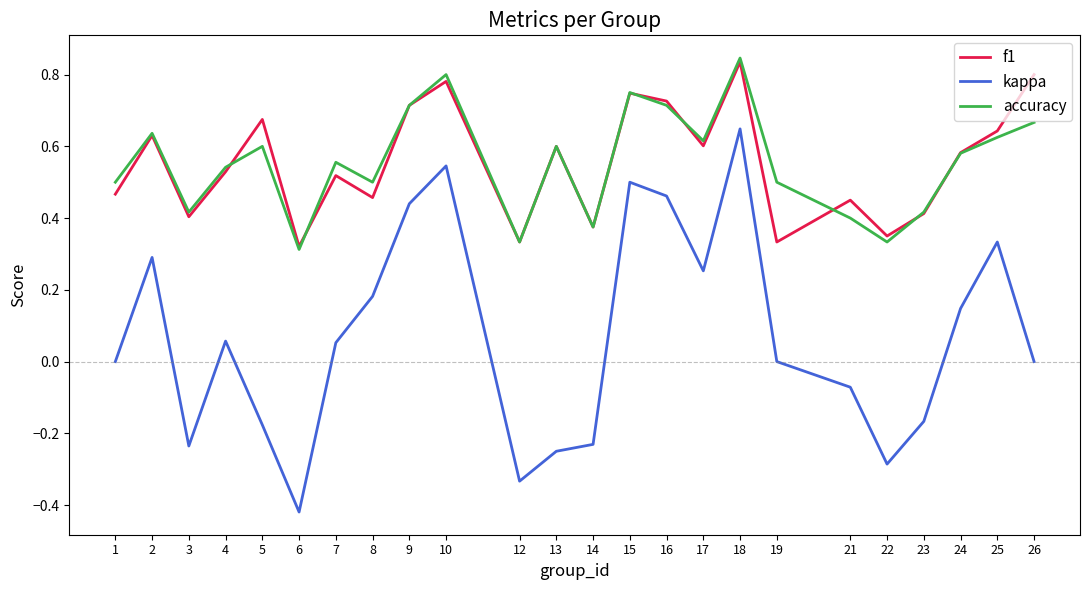

True or false: accuracy has a value of 0.5 at 1.

True